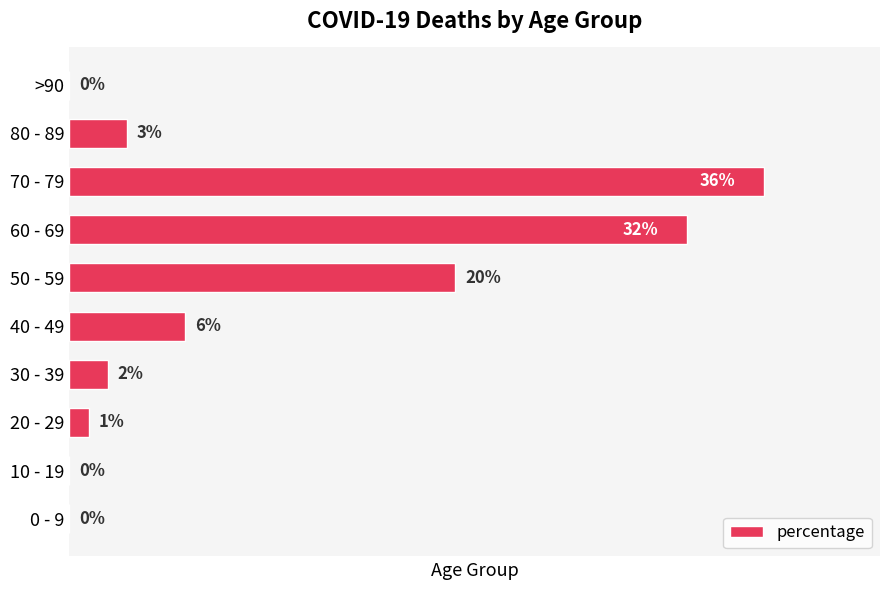

At which category does the chart reach its peak across all series?

70 - 79